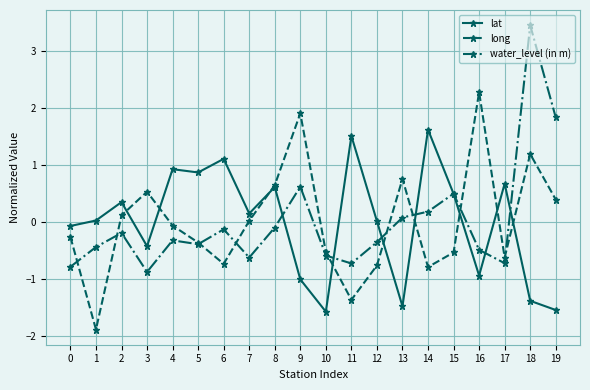

What is the maximum value for long?

2.3